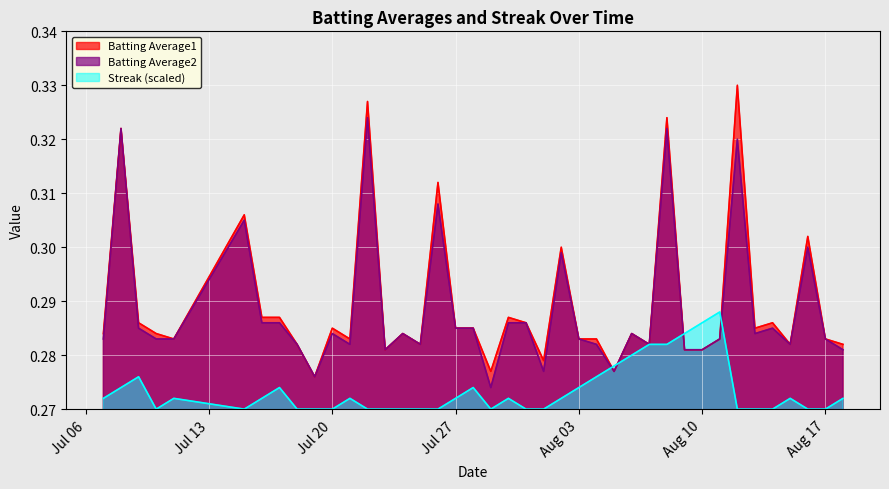

Count the number of categories in the chart.

40